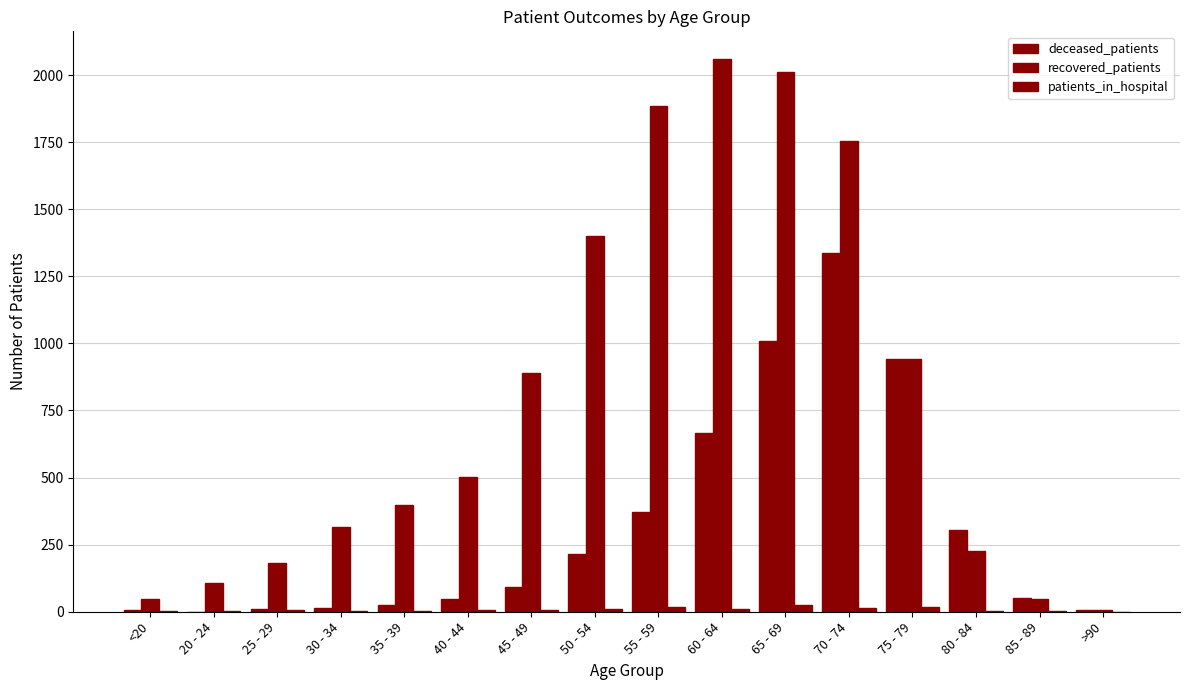

Does the chart contain stacked bars?

No